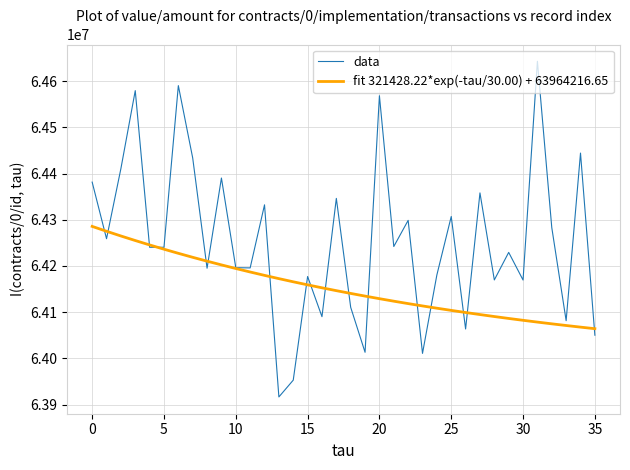

Rank the series by their maximum value, from lowest to highest.

fit 321428.22*exp(-tau/30.00) + 63964216.65, data